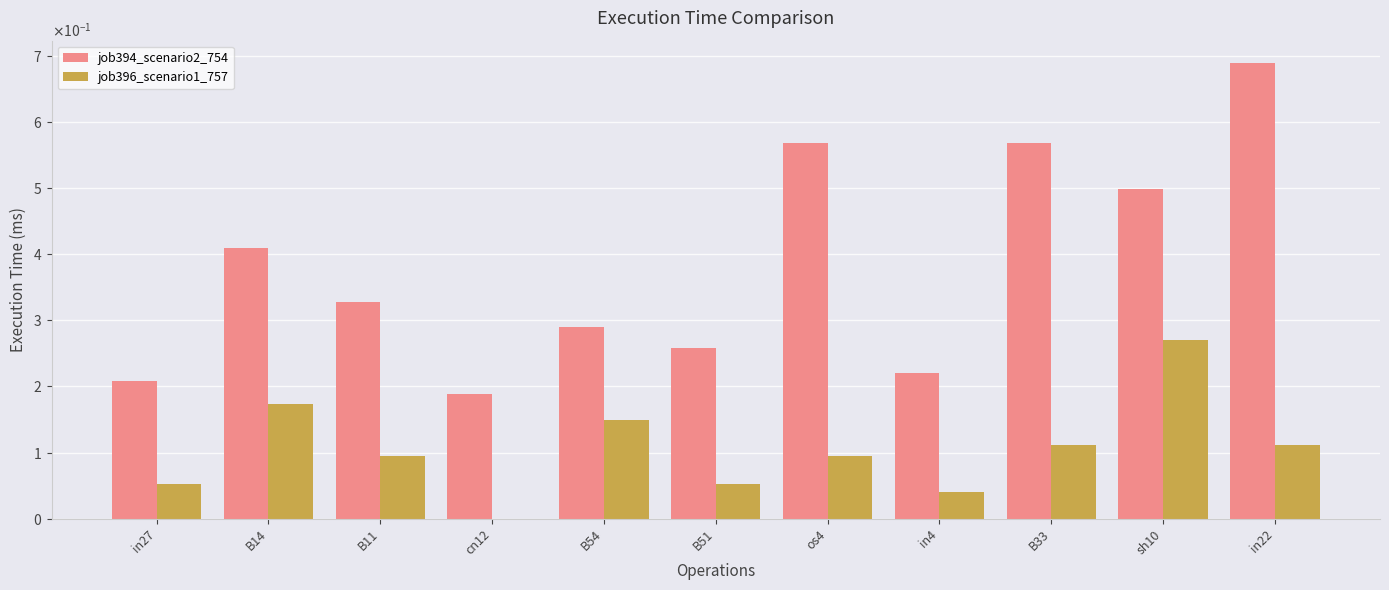

What is the maximum value for job394_scenario2_754?

0.7